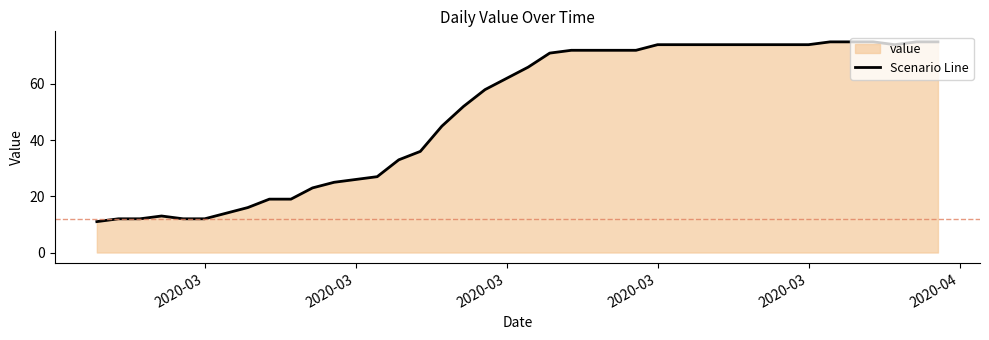

What is the value of the 12th point from the left?

25